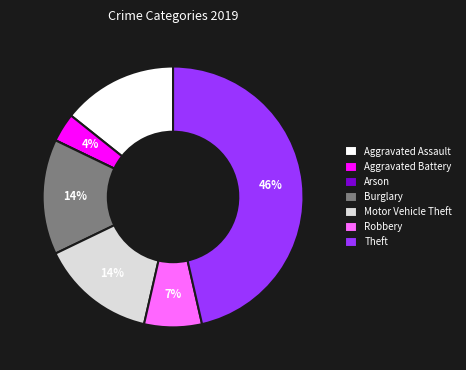

Is it true that Burglary is 27% of the pie?

False